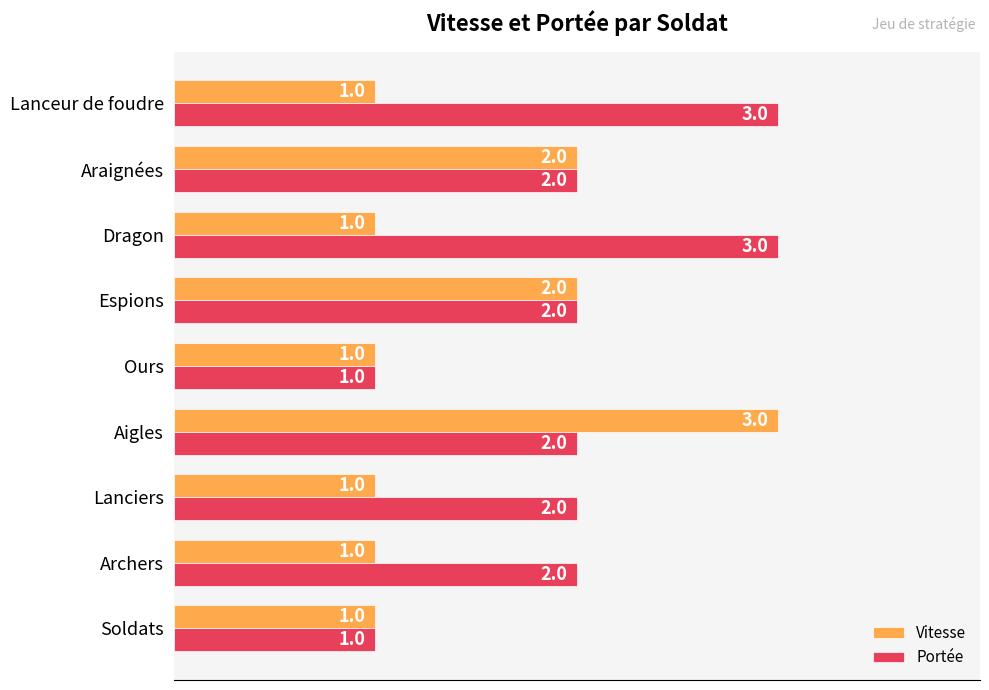

Rank the series by their average value, from highest to lowest.

Portée, Vitesse